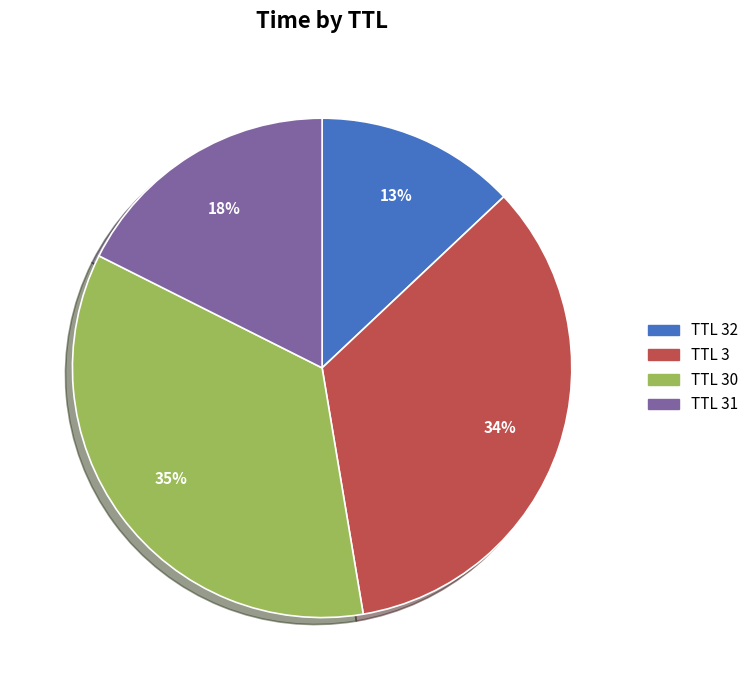

Is there any slice that represents more than half of the pie?

No